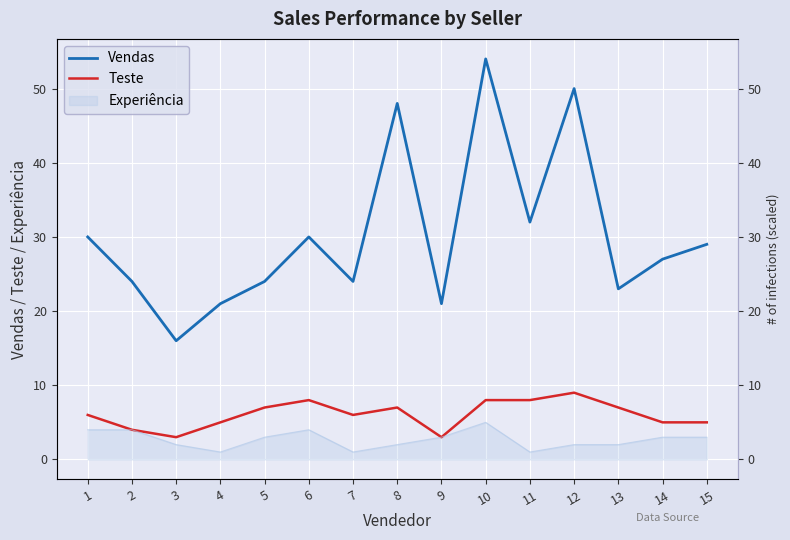

What is the difference between the second highest and minimum values in the Vendas series?

34